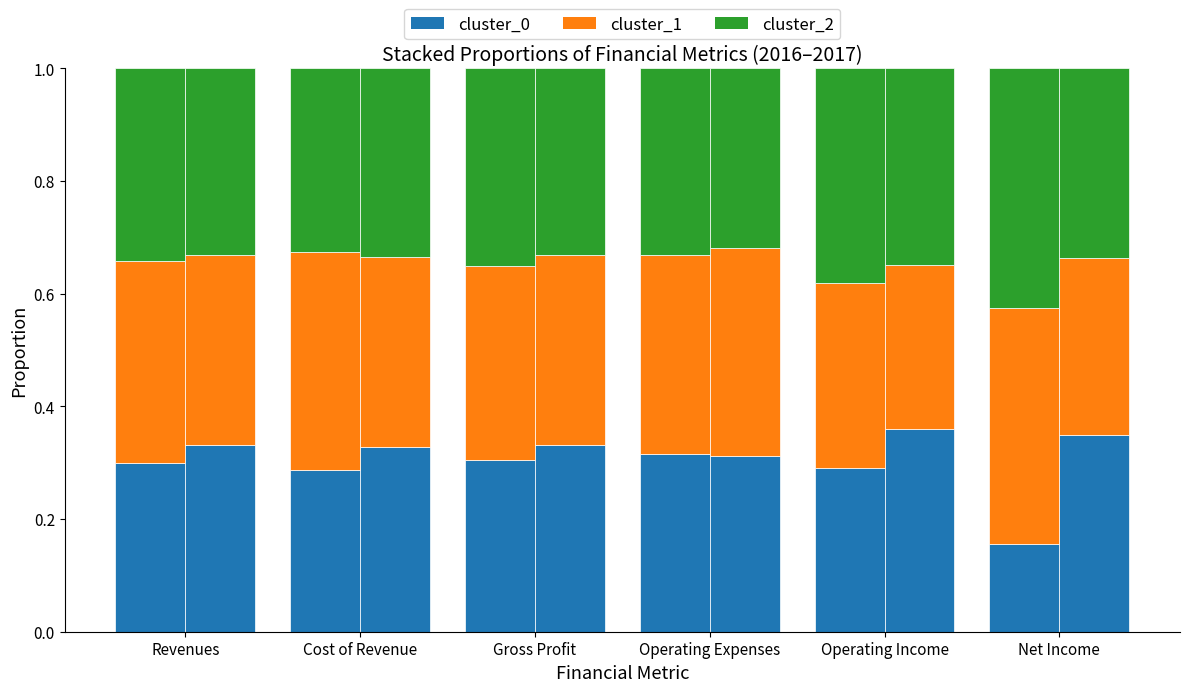

At which label is cluster_1 closest to 0?

Operating Income